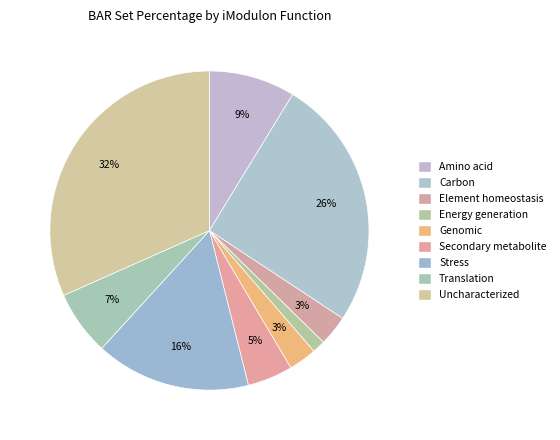

What is the ratio of the value at Element homeostasis to the value at Amino acid?

0.4